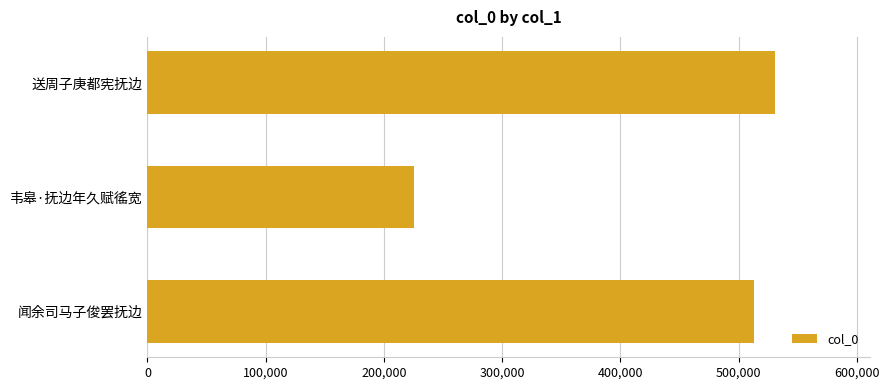

Does the chart contain any negative values?

No